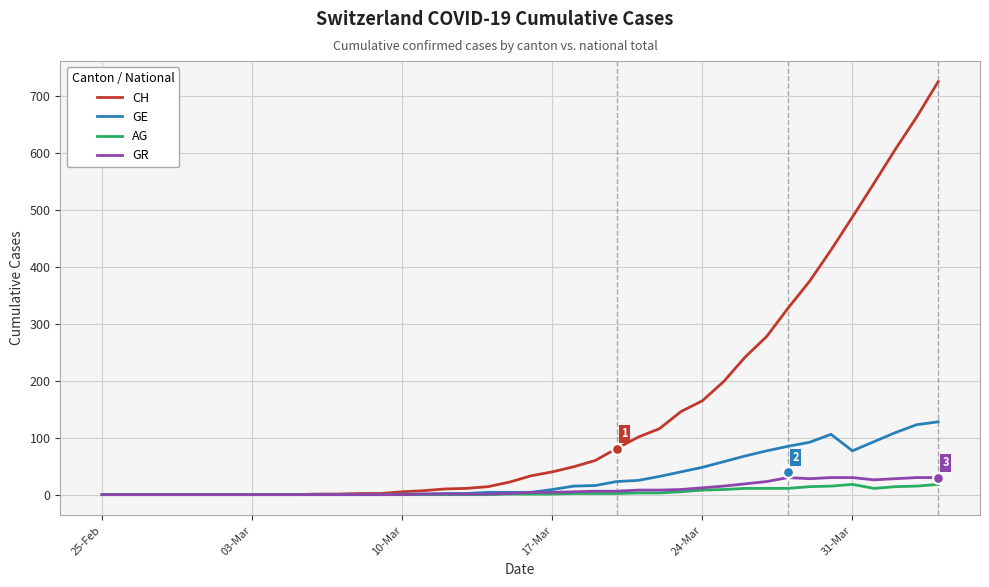

What is the highest value of the CH series?

726